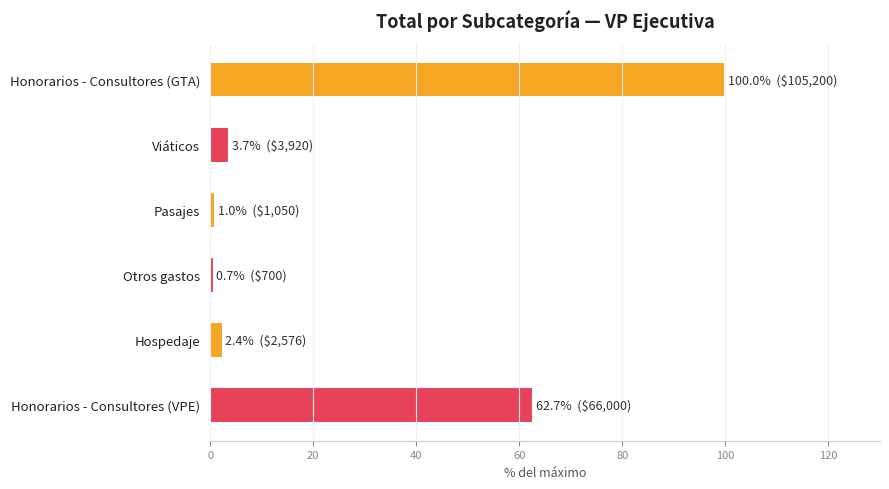

What is the difference between the maximum and second lowest values?

99.0